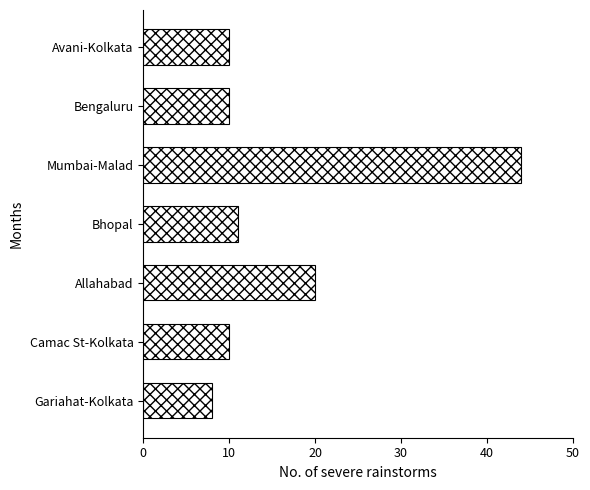

Is it true that the value at Bengaluru is 10?

True